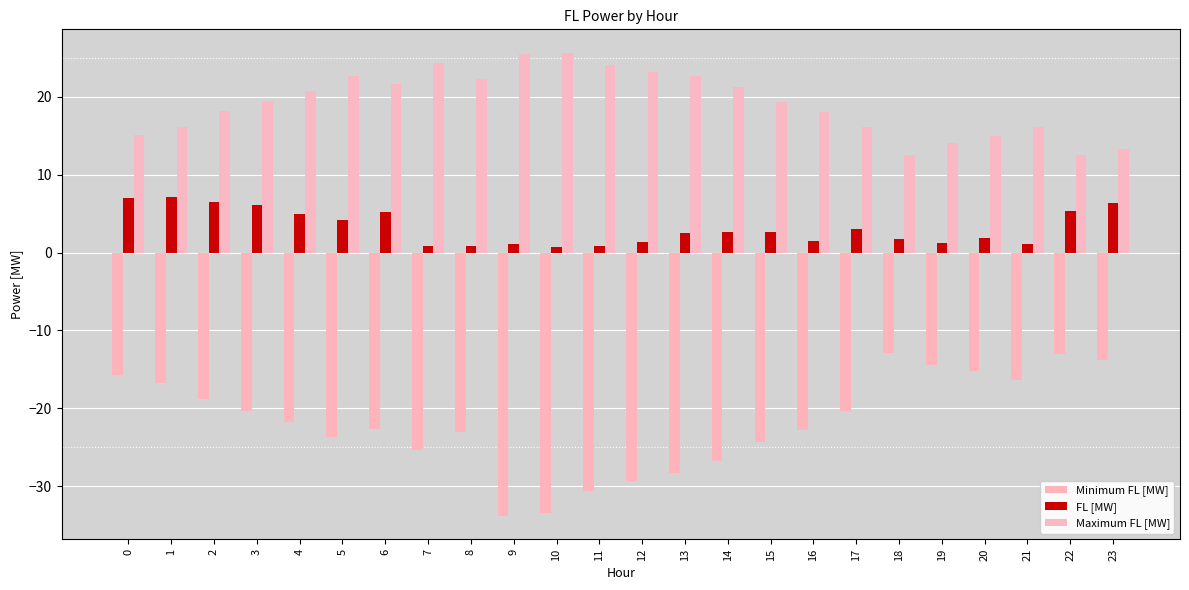

Between 2 and 14, which is larger?

2